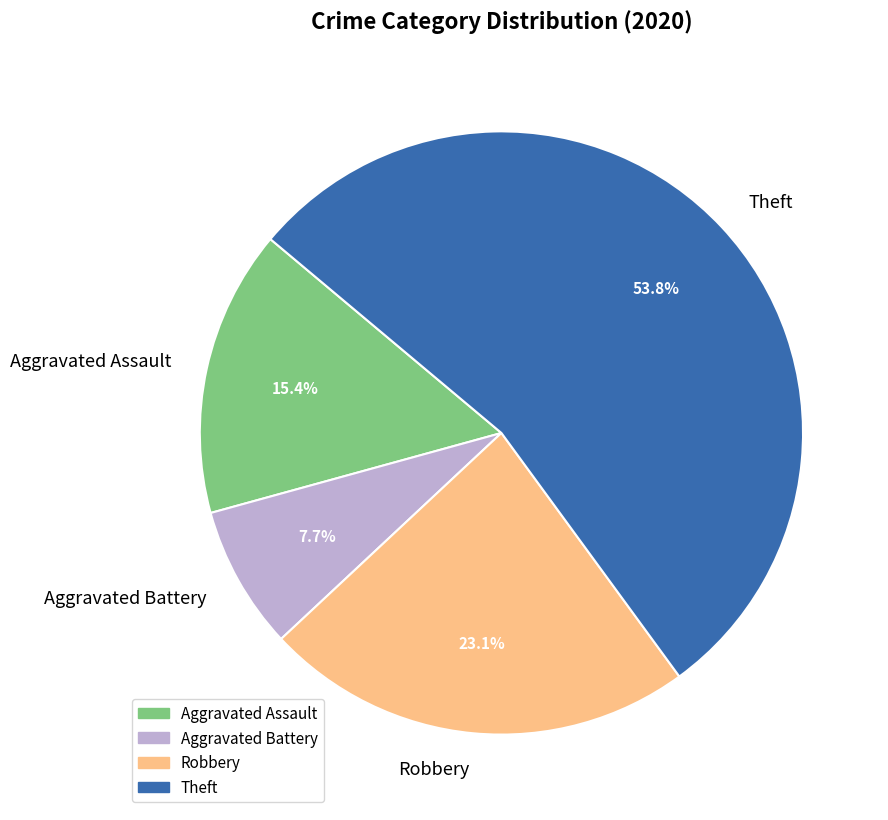

The Aggravated Assault slice represents 15% of the pie. True or false?

True